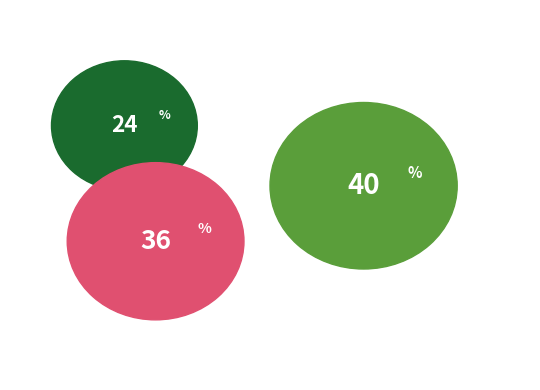

Is there a majority slice in this chart?

No